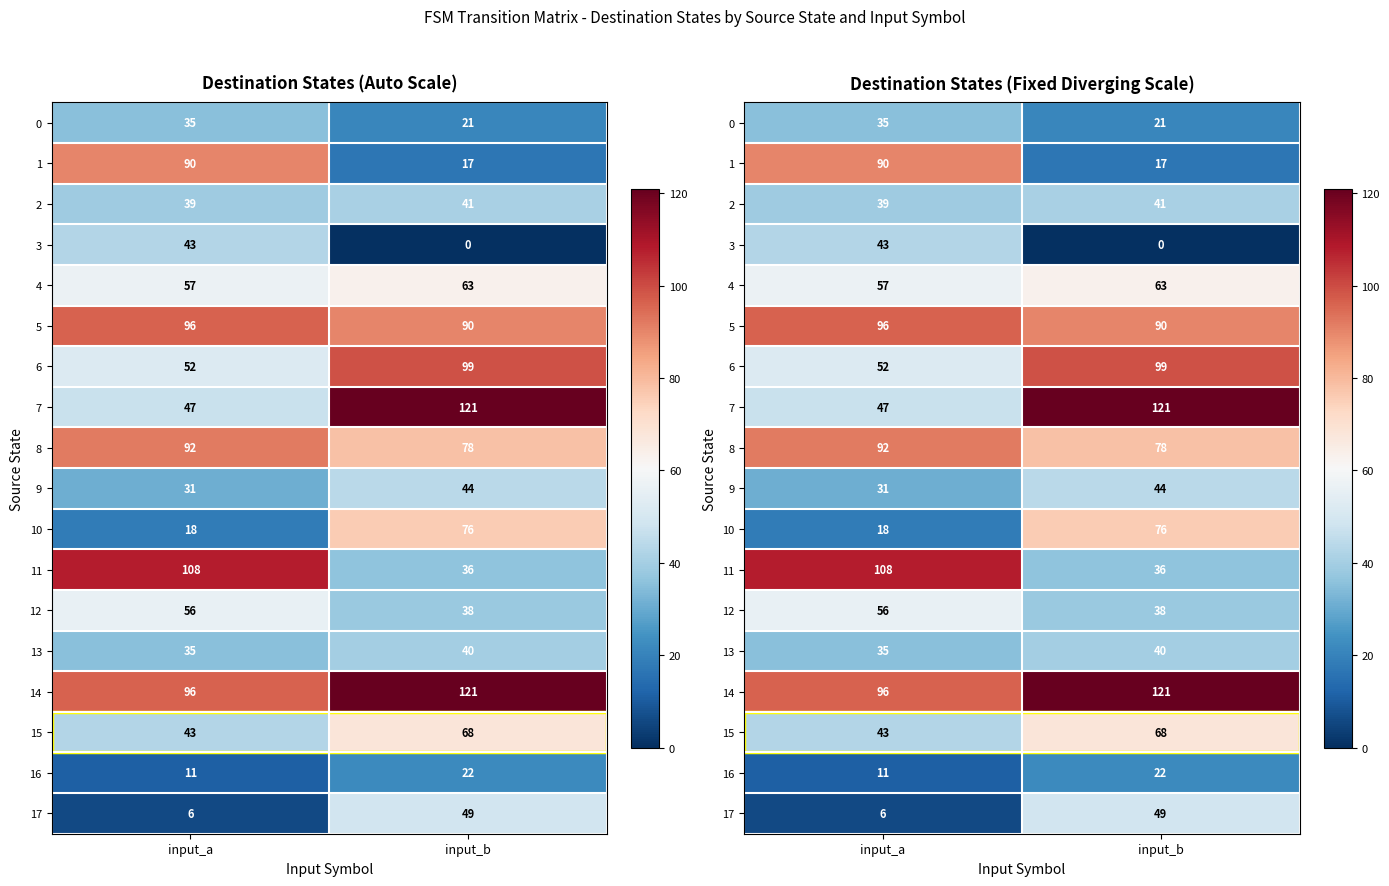

Which series has the largest total across all categories?

14